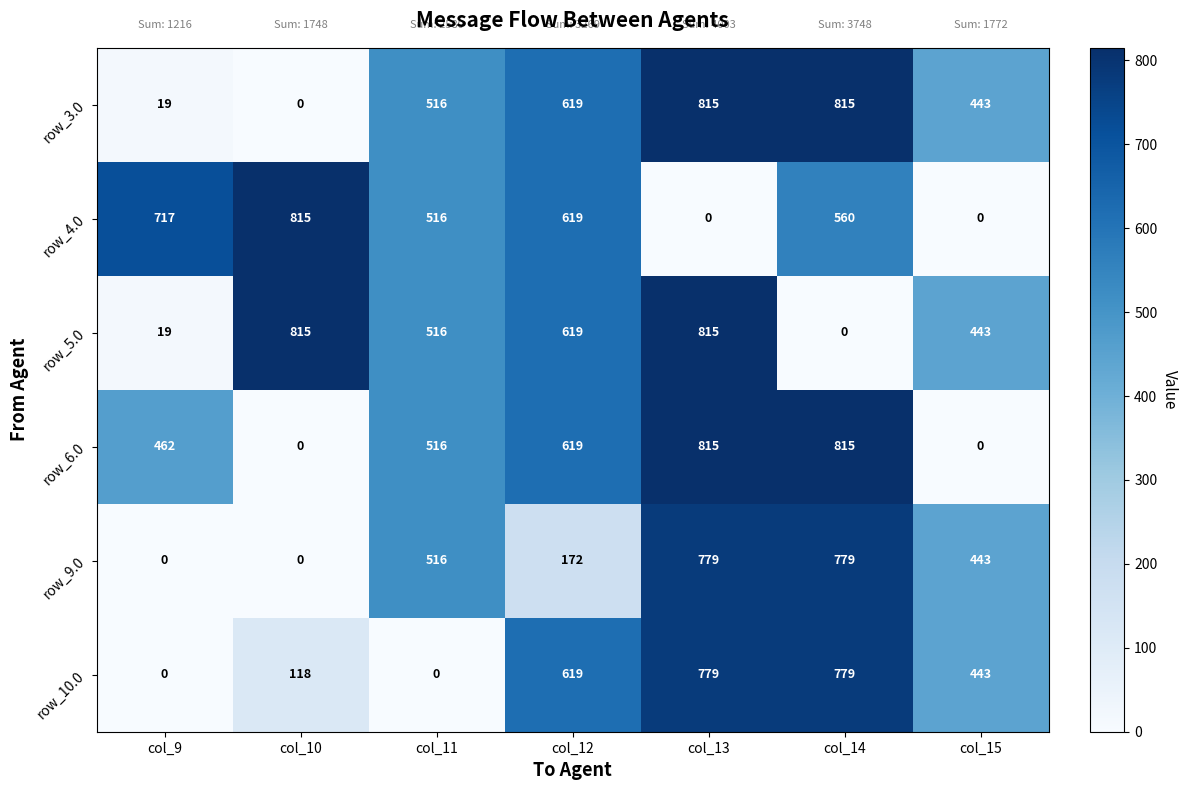

Where does the row_4.0 series first go above 560?

col_9